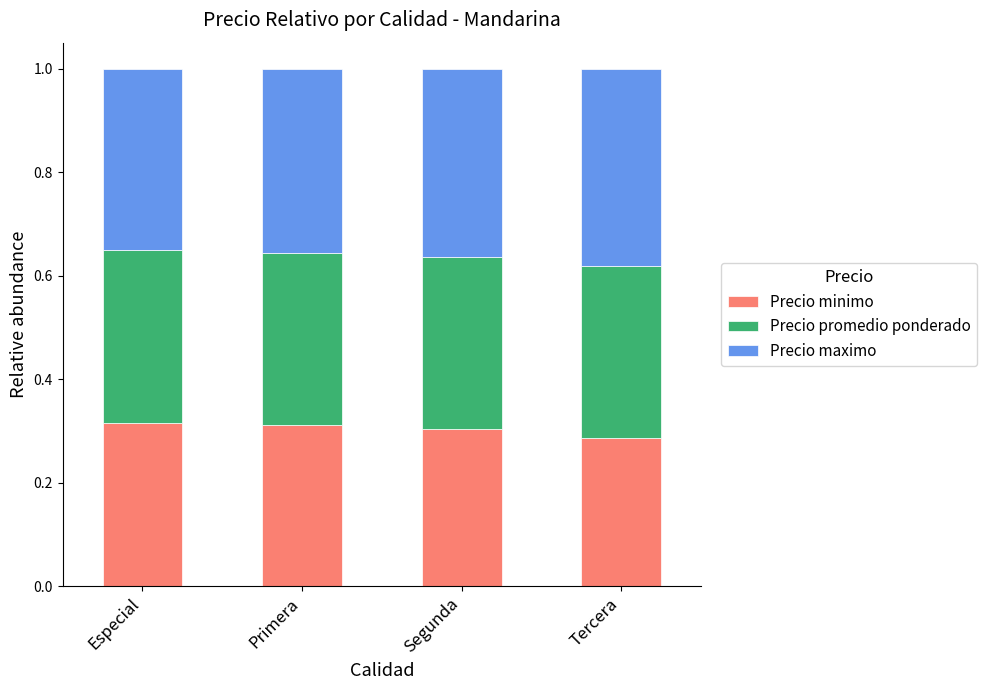

What is the sum of all Precio minimo values?

1.2